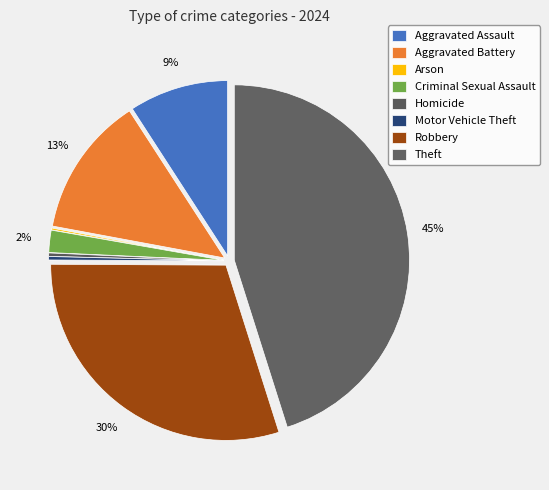

What is the largest slice in the pie chart?

Theft